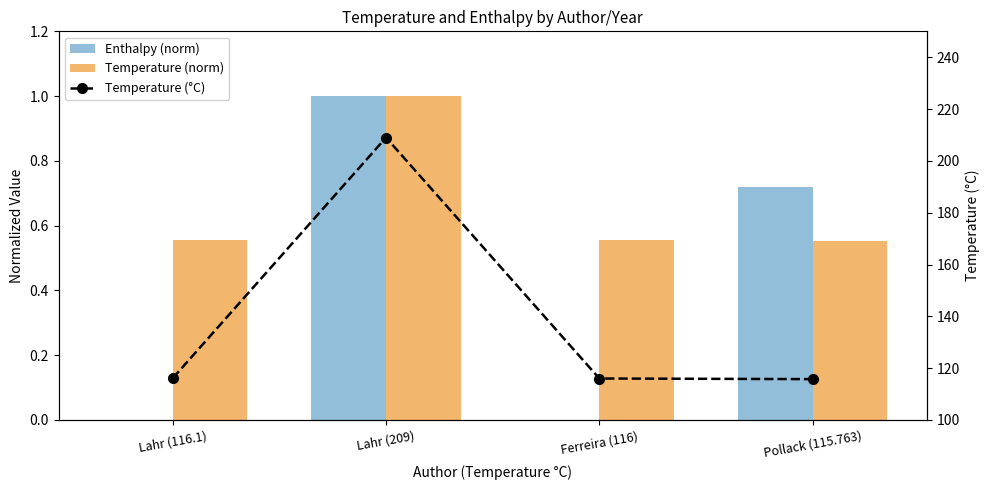

Is it true that Enthalpy (norm) equals 0.0 at Ferreira (116)?

True